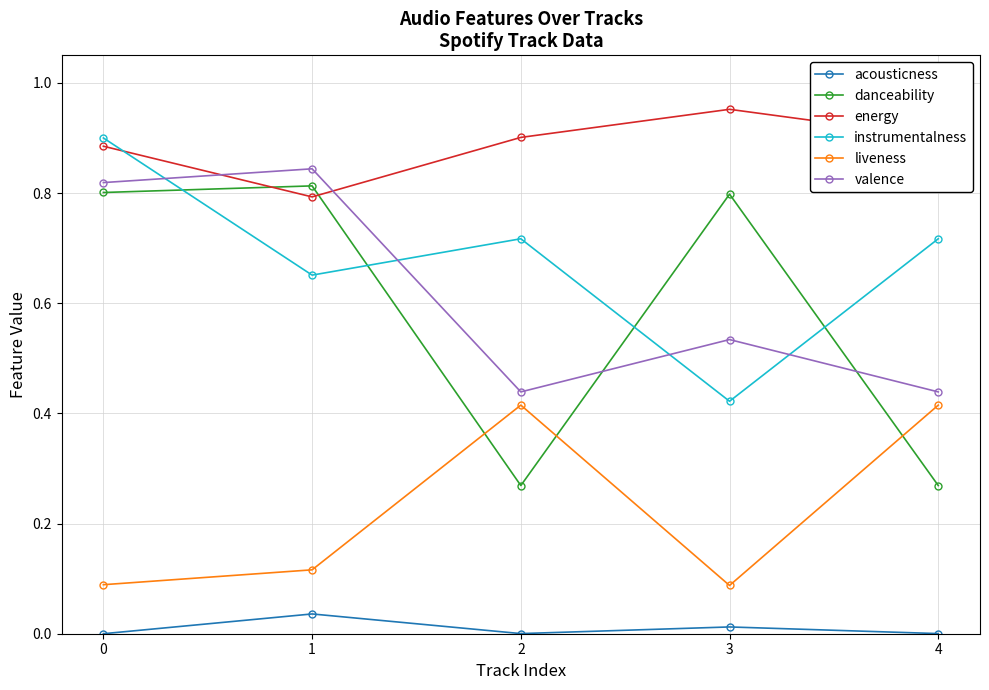

The value of danceability at 3 is 1.0. True or false?

False